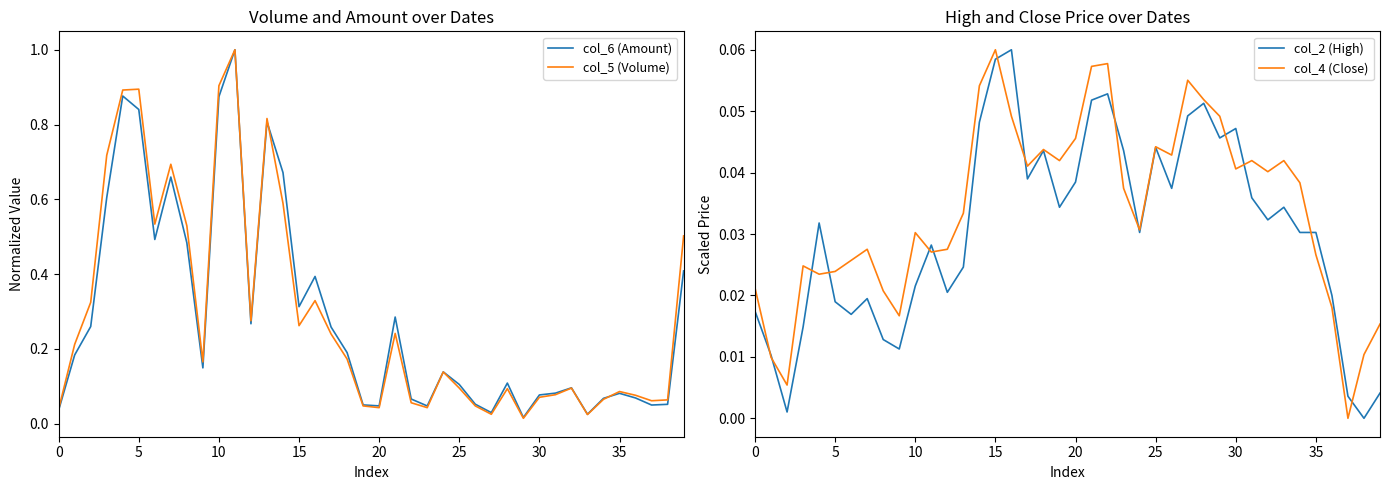

How many distinct data groups are displayed?

4